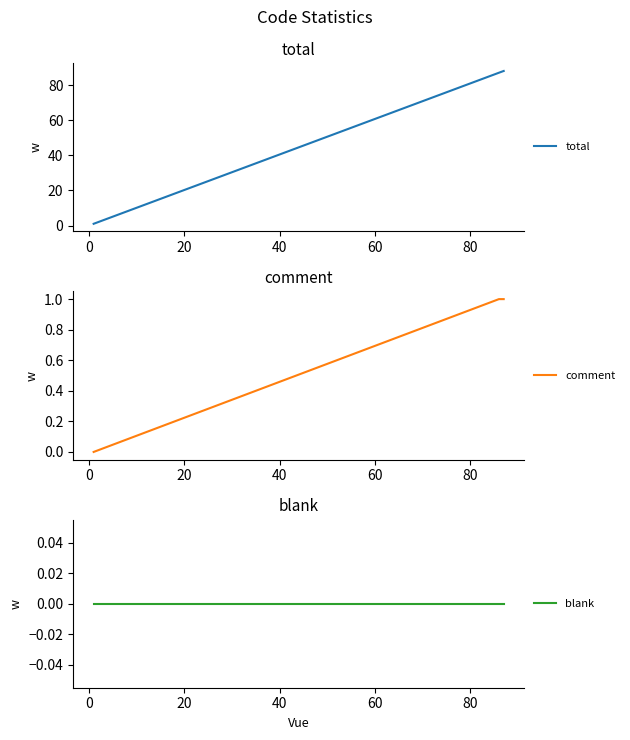

How many values in comment are above zero?

2